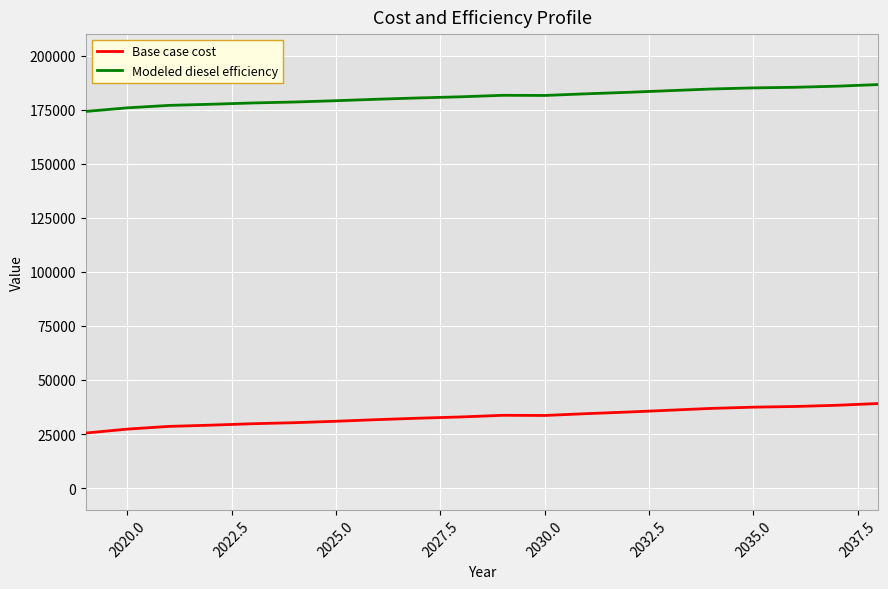

What is the highest value of the Modeled diesel efficiency series?

186663.9